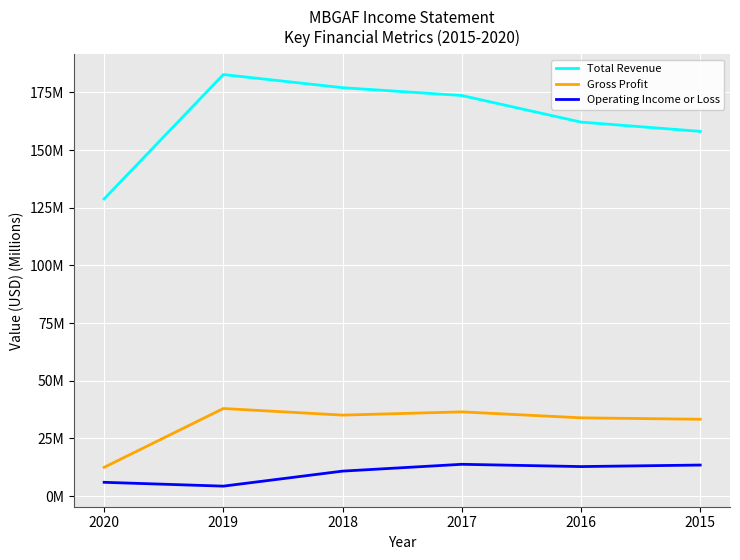

Does the chart display data point markers on the line(s)?

No